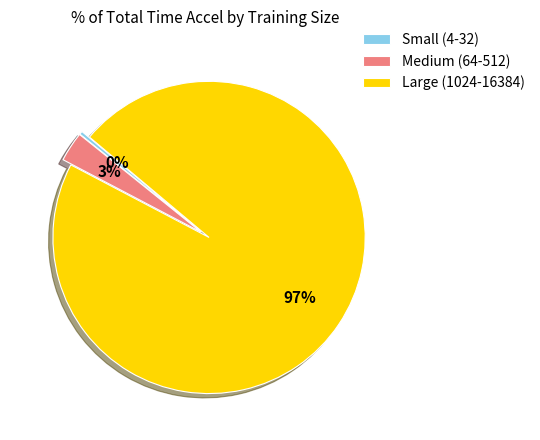

How many segments does this pie chart have?

3